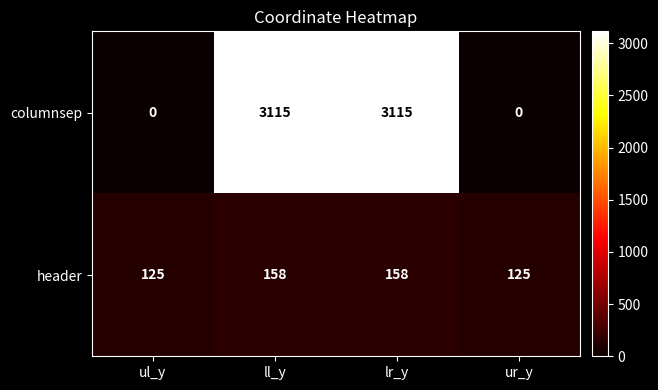

What is the difference between the second highest and minimum values in the columnsep series?

3115